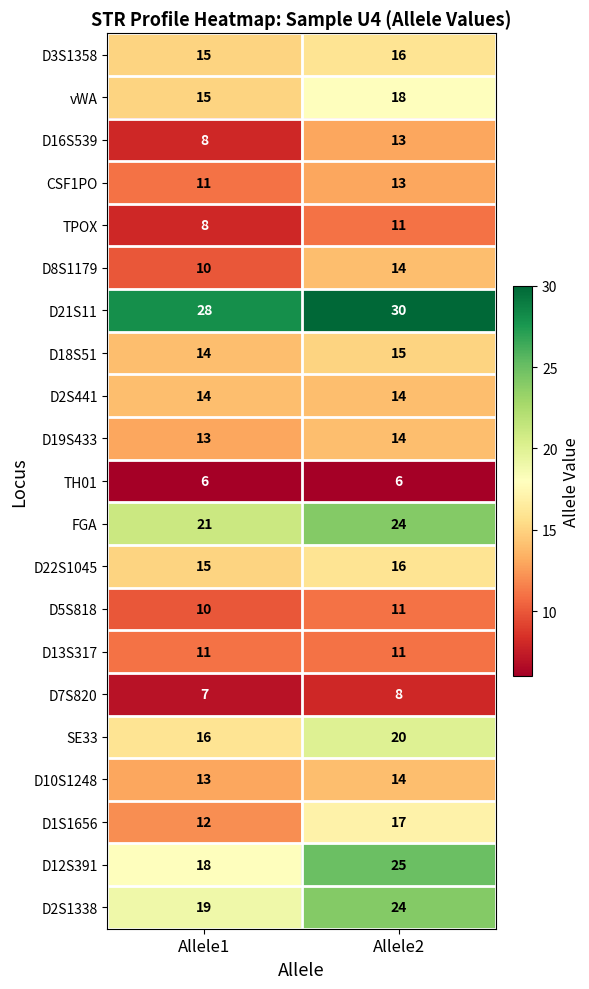

Which series has the largest range (max minus min)?

D12S391